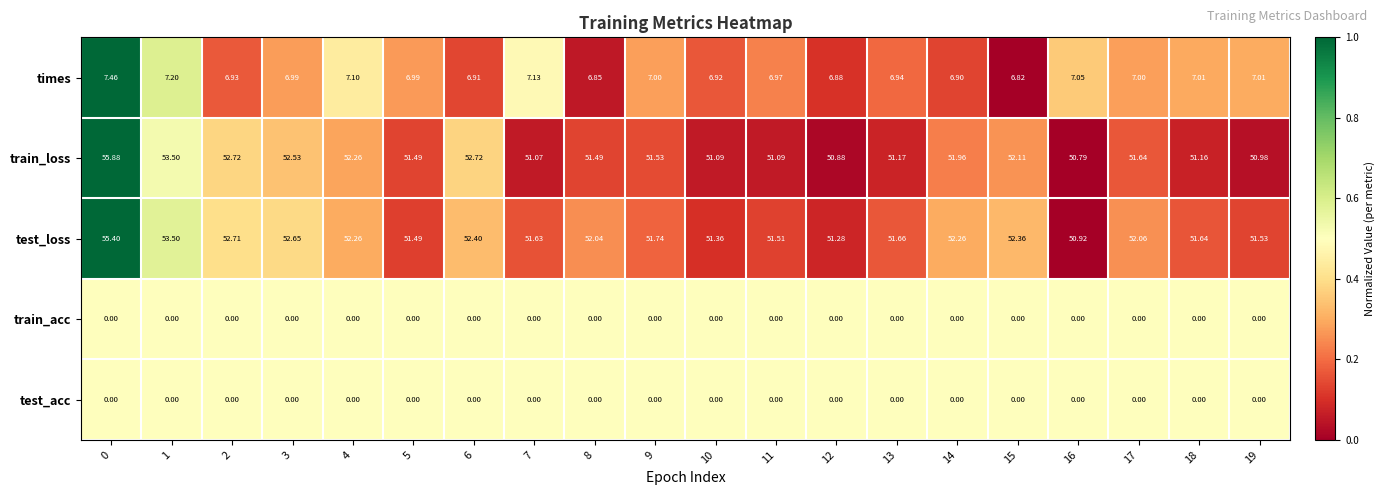

What is the greatest value displayed?

55.9